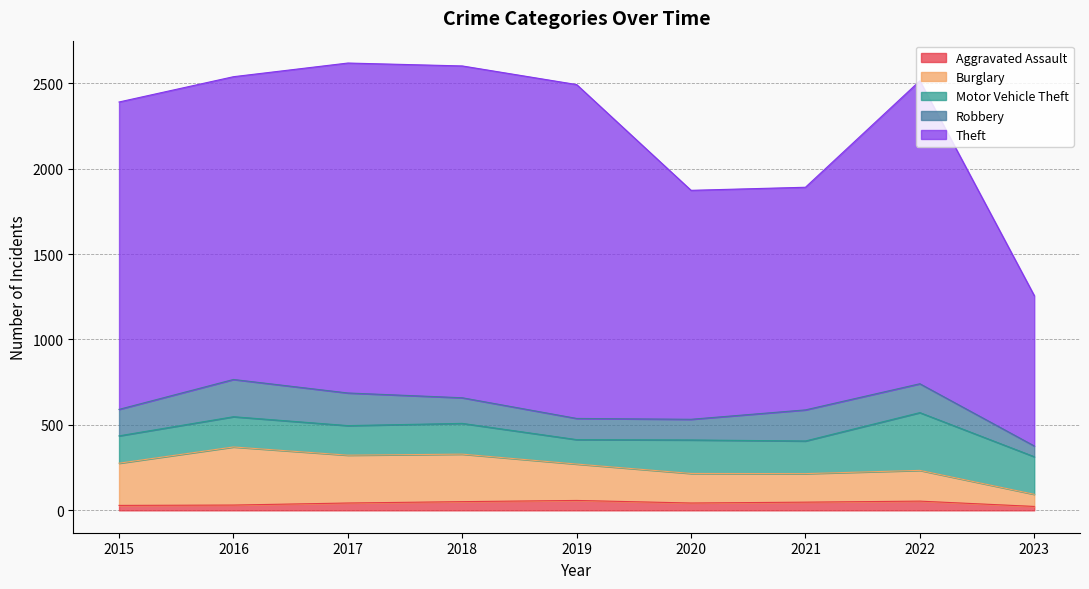

Does the chart display data point markers on the line(s)?

No